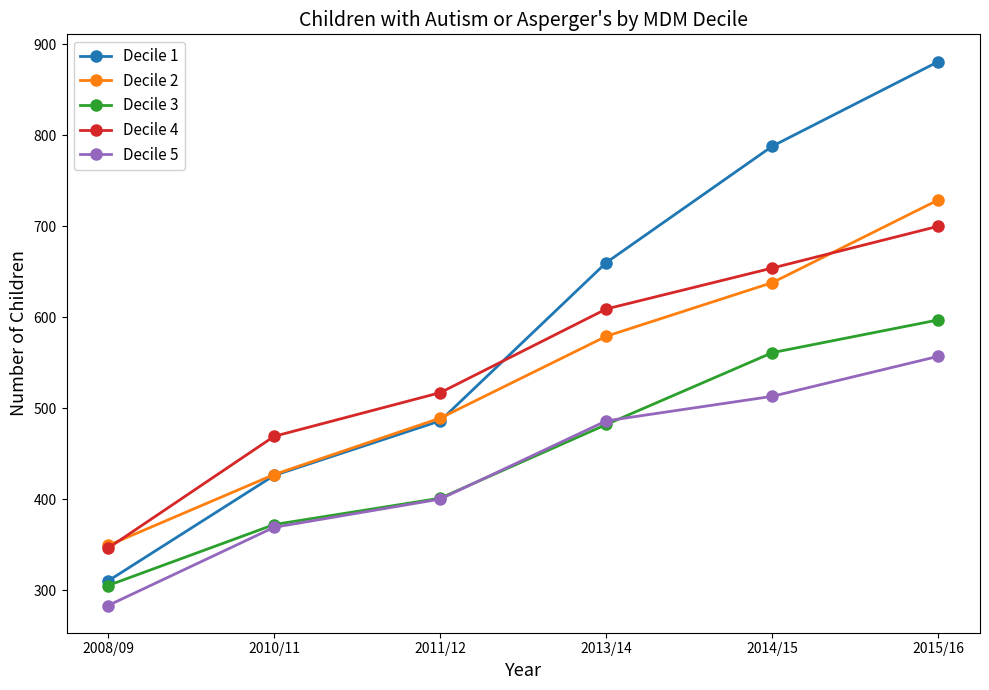

Does the chart display data point markers on the line(s)?

Yes